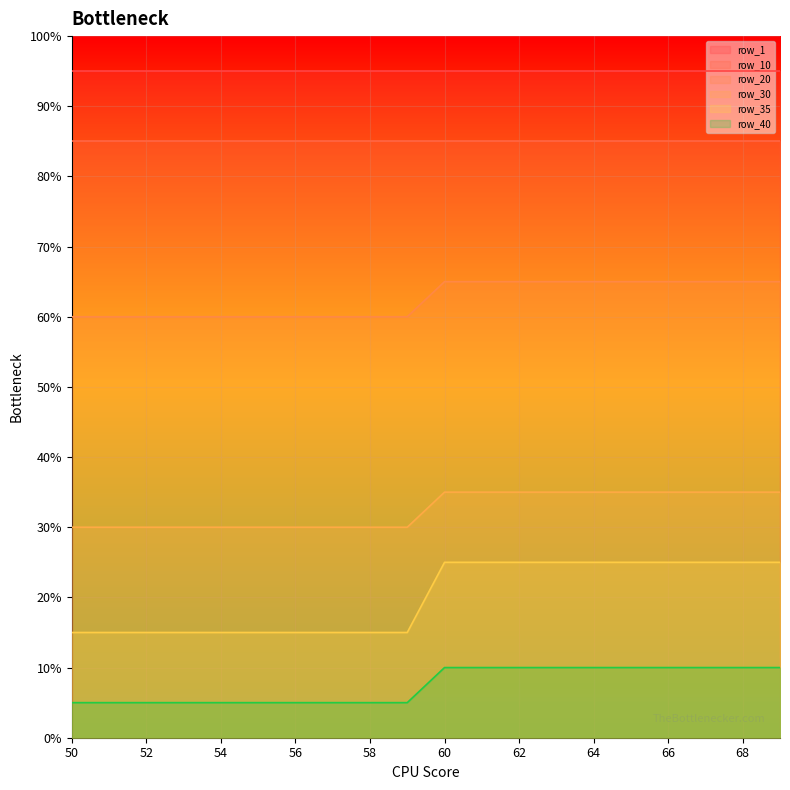

Does the chart display data point markers on the line(s)?

No